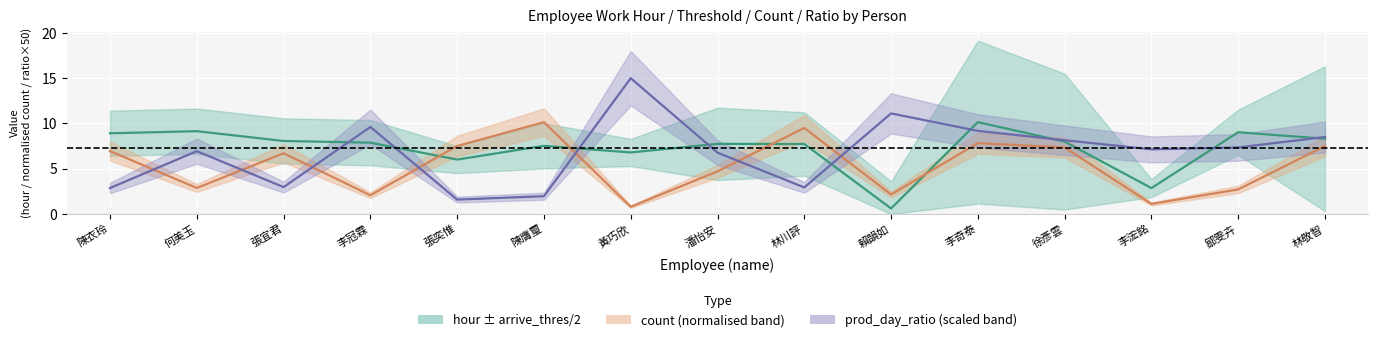

At which category does prod_day_ratio (scaled) reach its first local peak?

何美玉